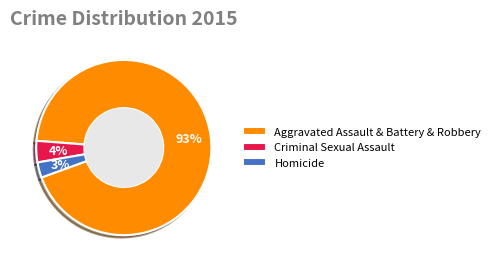

Combined, do Homicide and Aggravated Assault & Battery & Robbery account for over 50%?

Yes